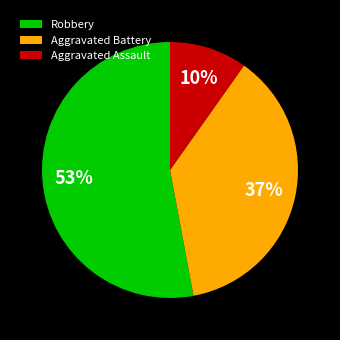

Is the sum of Aggravated Assault and Aggravated Battery greater than half?

No